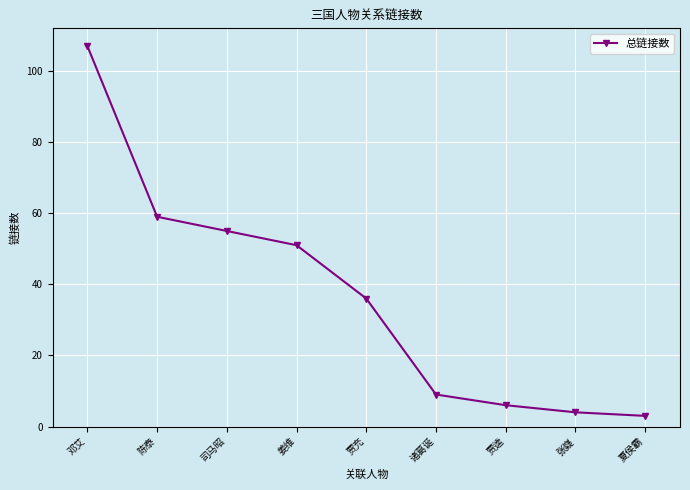

What is the sum of all values?

330